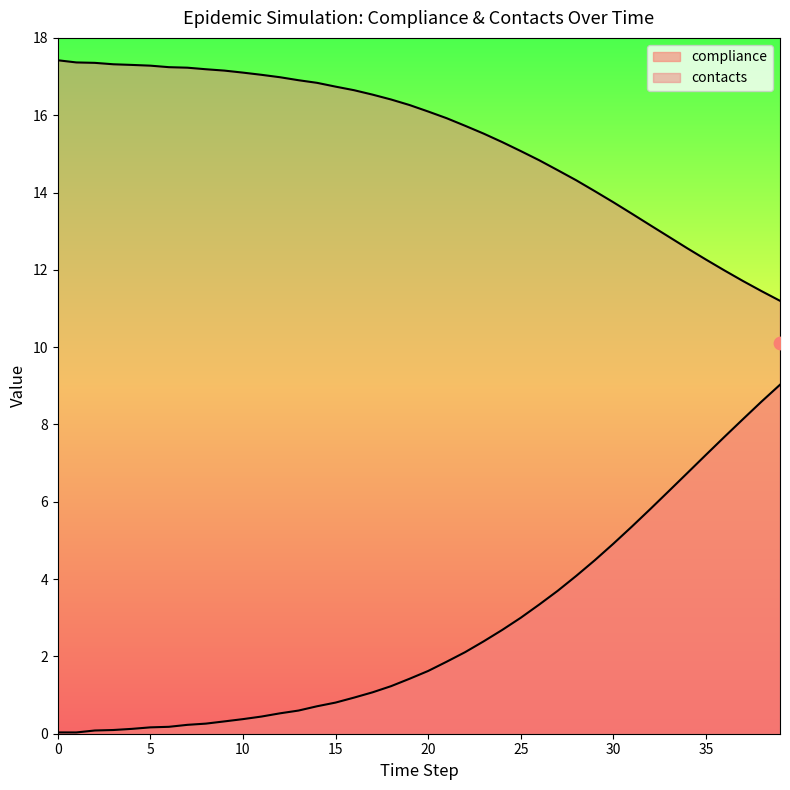

At which category is the sum across all series the highest?

39